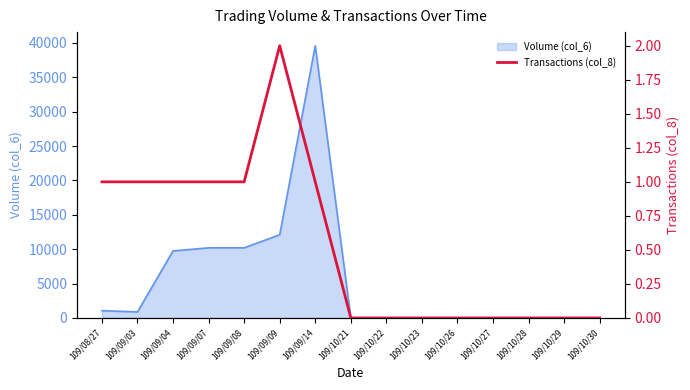

Where is the data nearest to the value 1?

109/08/27